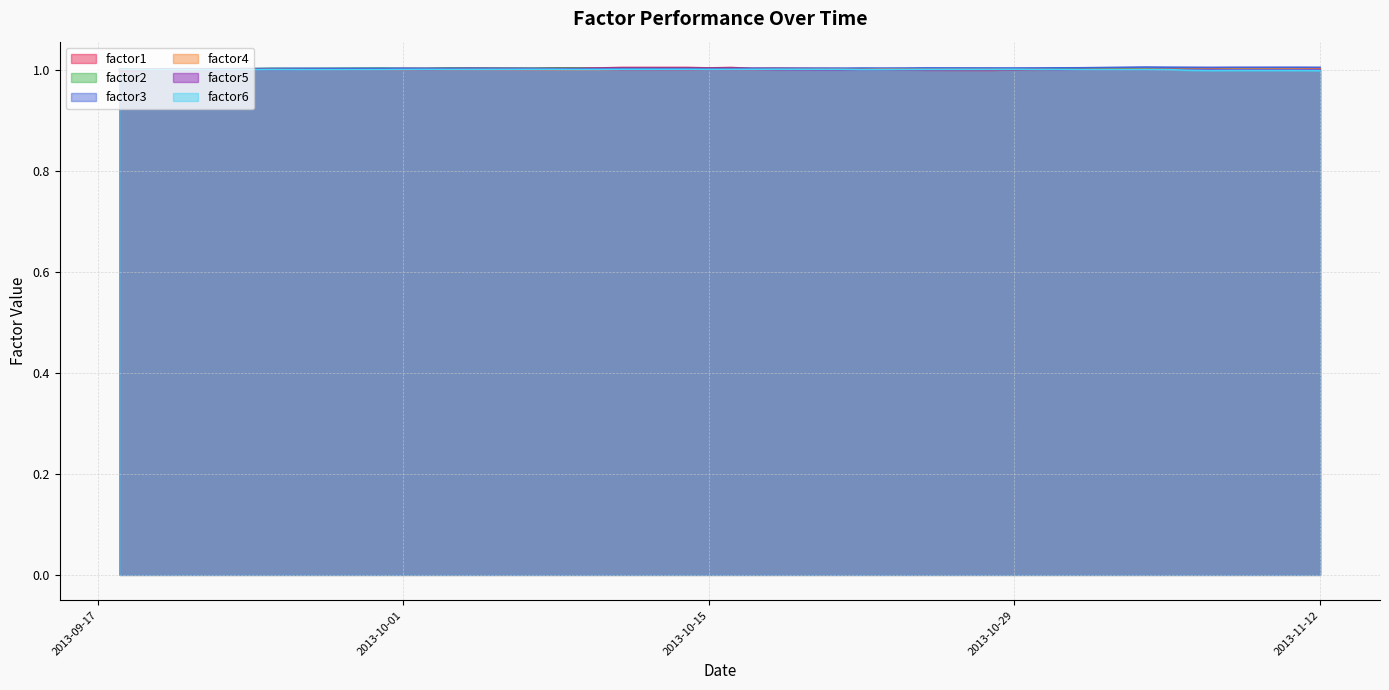

At which category does the chart reach its peak across all series?

2013-11-04